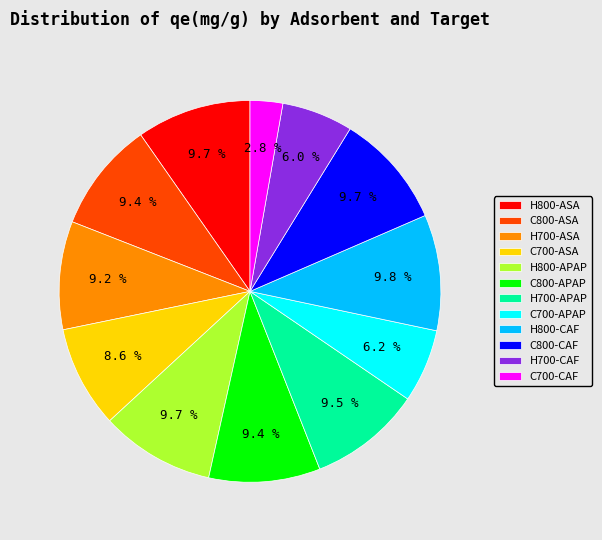

True or false: C700-ASA accounts for 18% of the total.

False